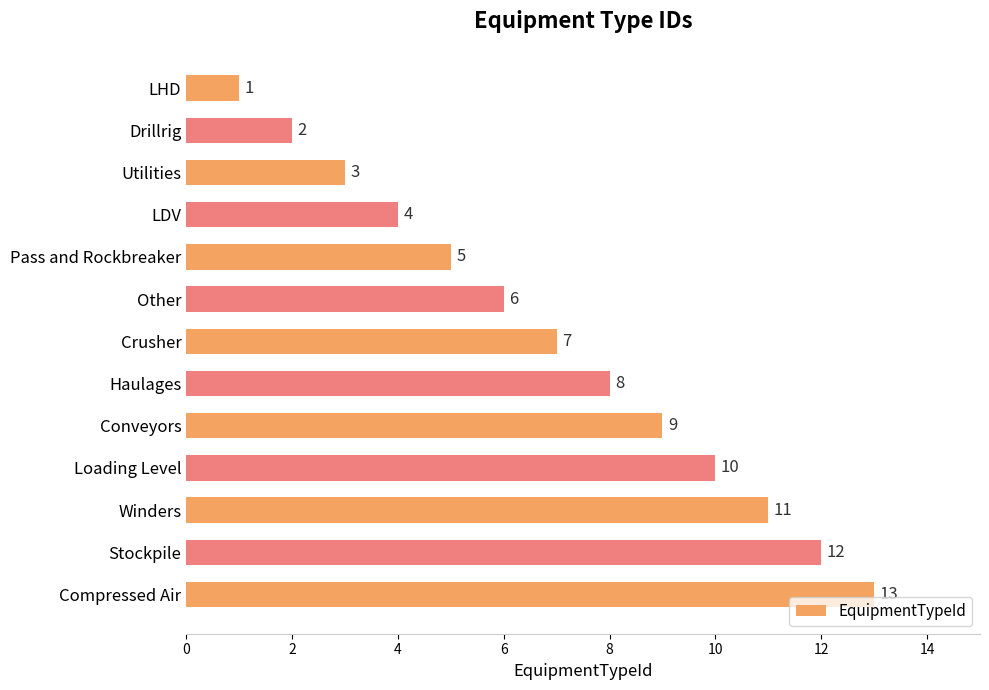

At which label is the value closest to 7?

Crusher